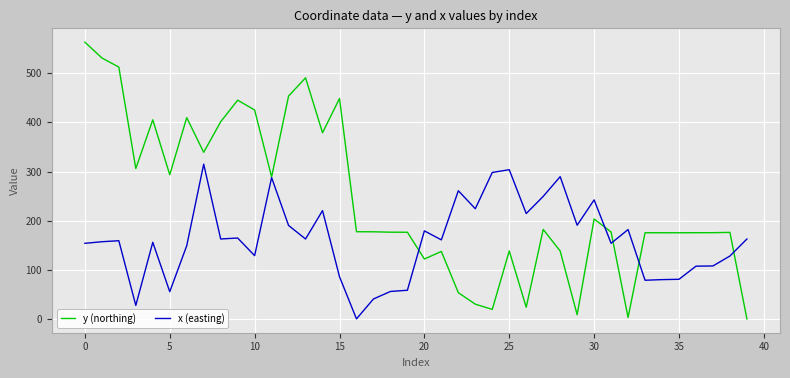

What is the difference between the maximum and second lowest values in the y (northing) series?

560.4